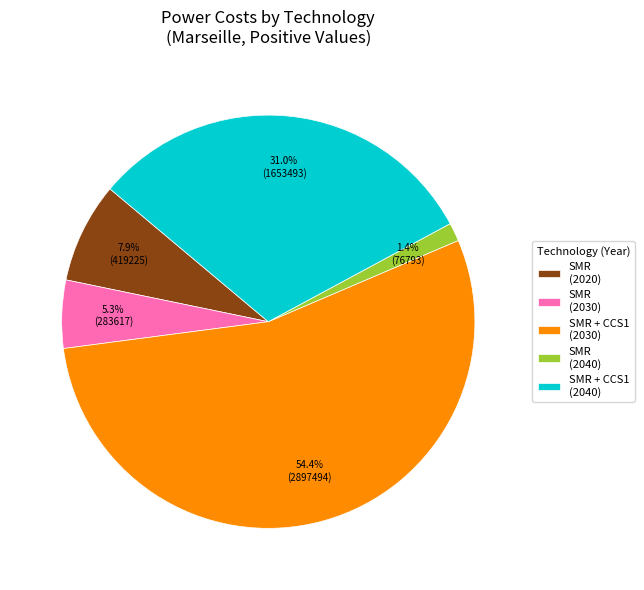

Combined, do SMR (2040) and SMR (2020) account for over 50%?

No